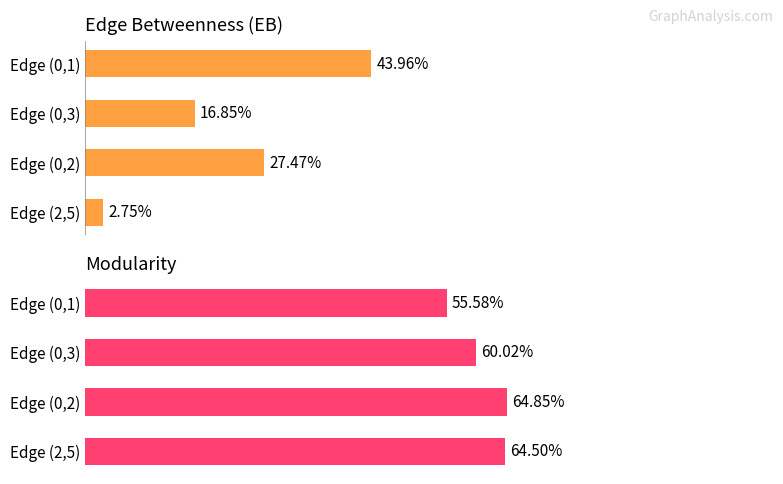

Is it true that EB equals 0.3 at Edge (0,2)?

True